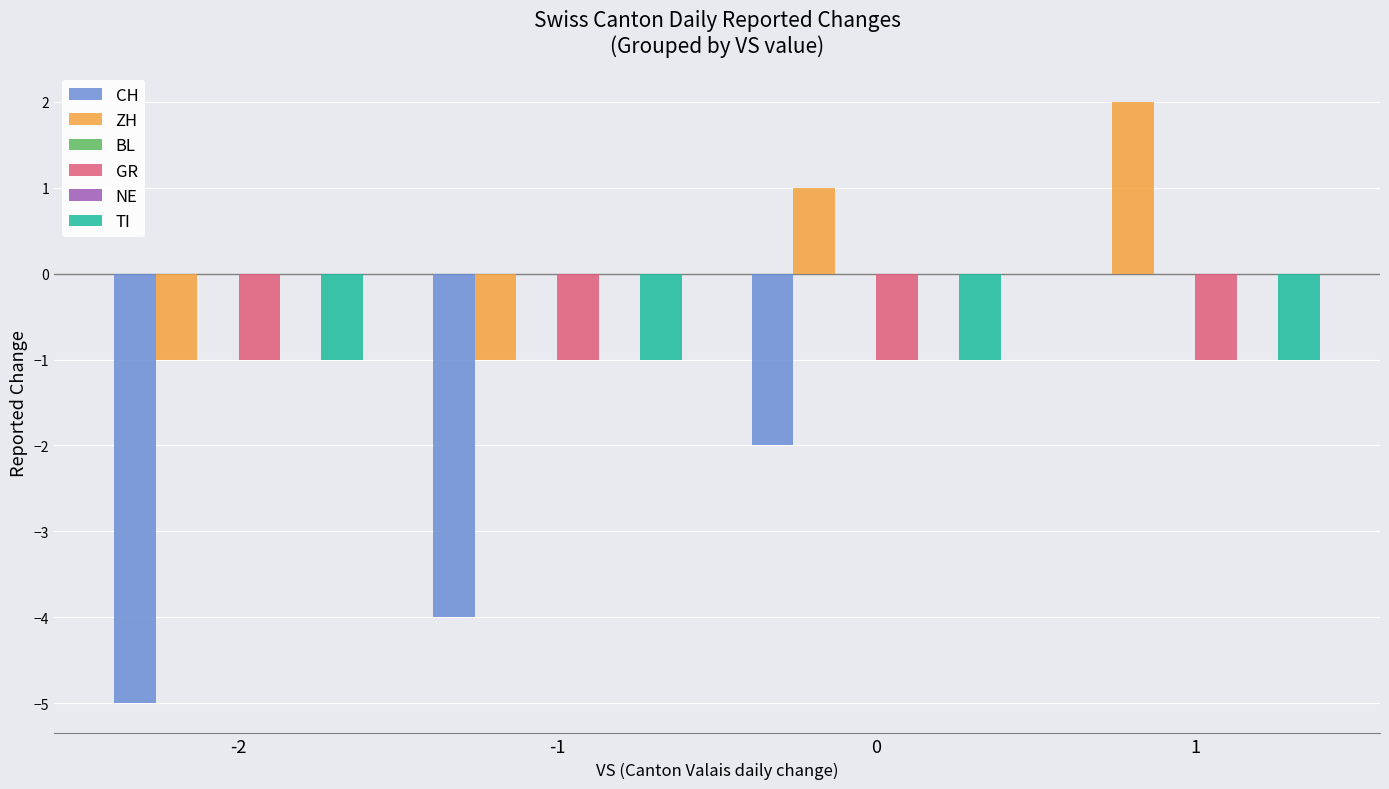

Which series changed the most between 0 and 1?

CH